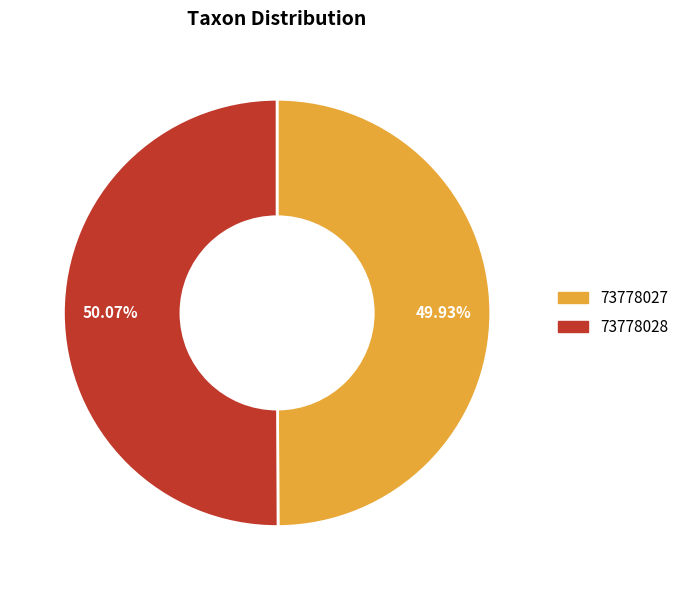

True or false: 73778028 accounts for 50% of the total.

True